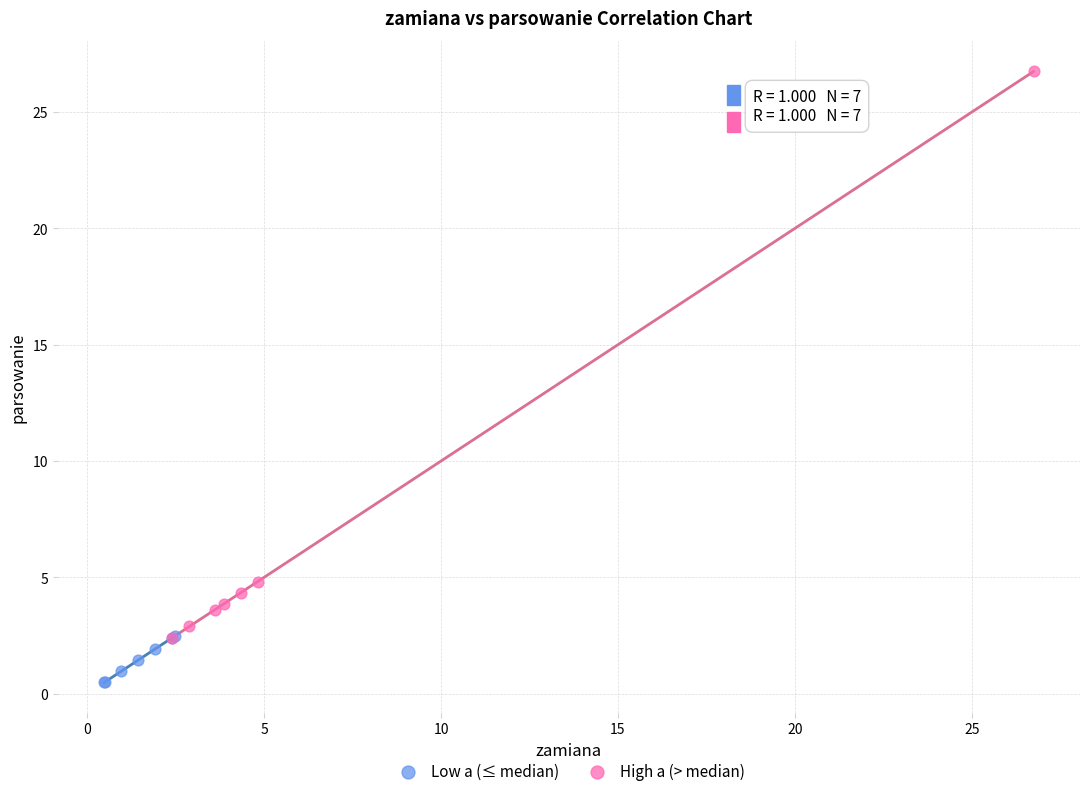

Which series has the largest Y range (max minus min)?

High a (> median)